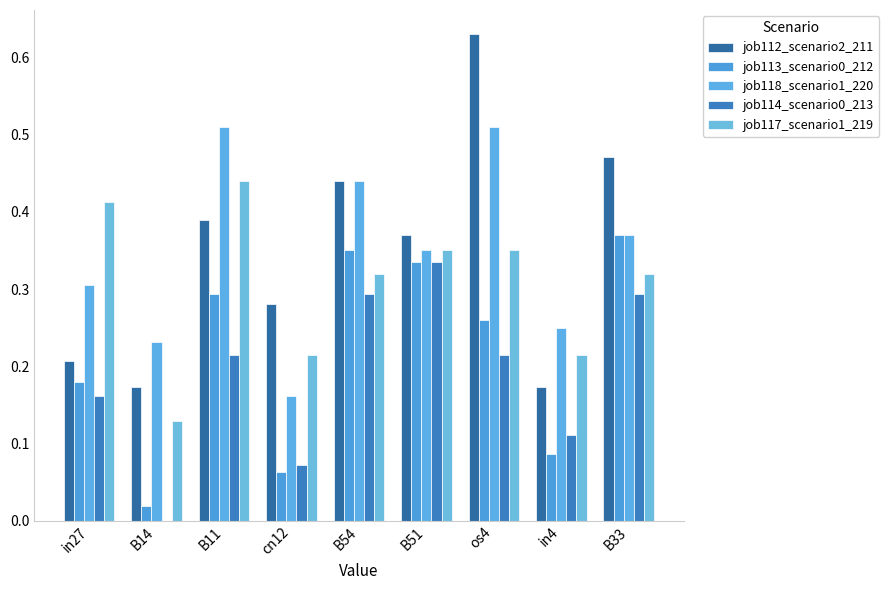

How many categories are shown in the chart?

9